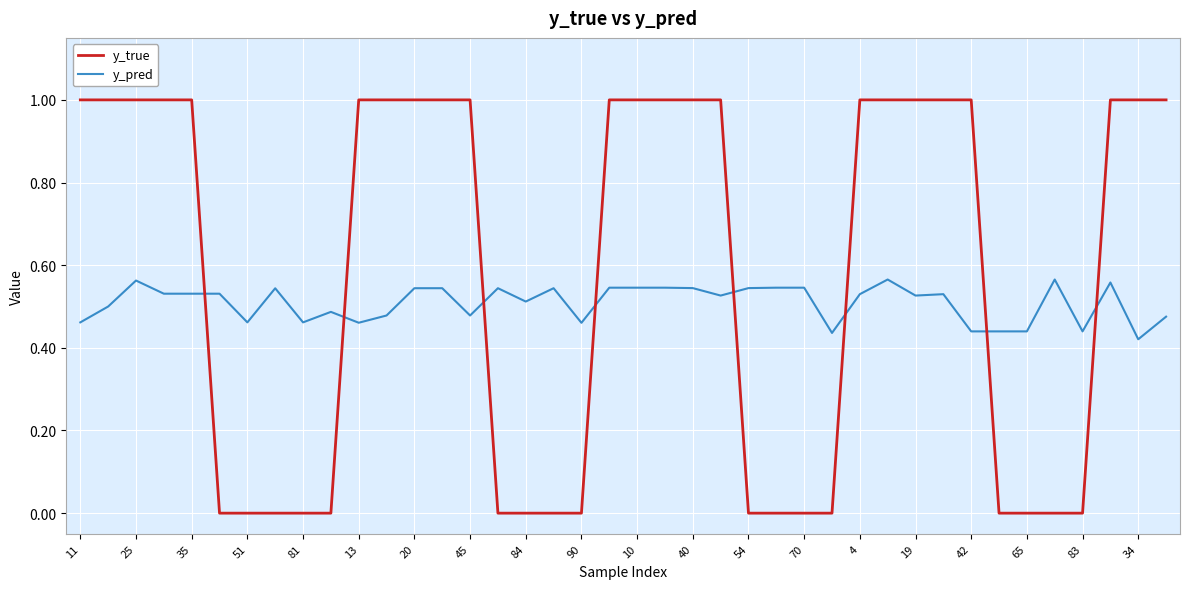

True or false: y_pred and y_true cross at least once.

True